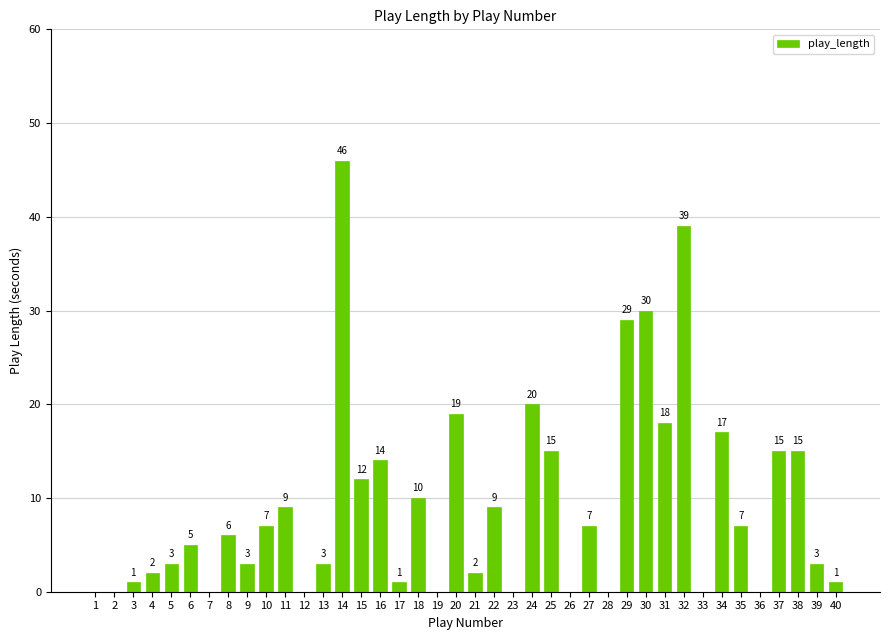

What is the sum of all values?

368